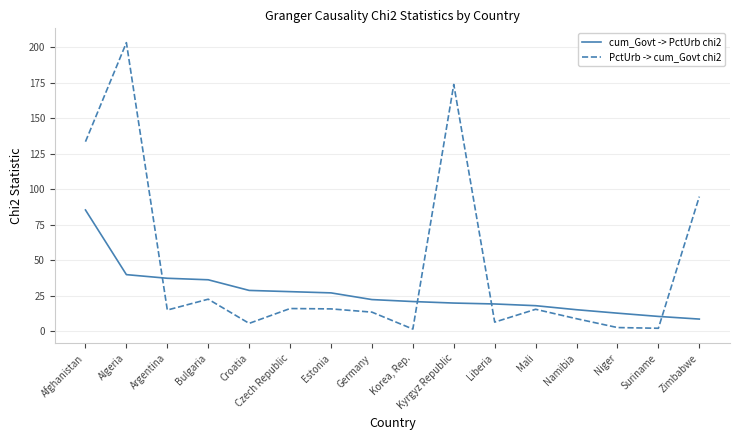

What is the lowest value of the cum_Govt -> PctUrb chi2 series?

8.4